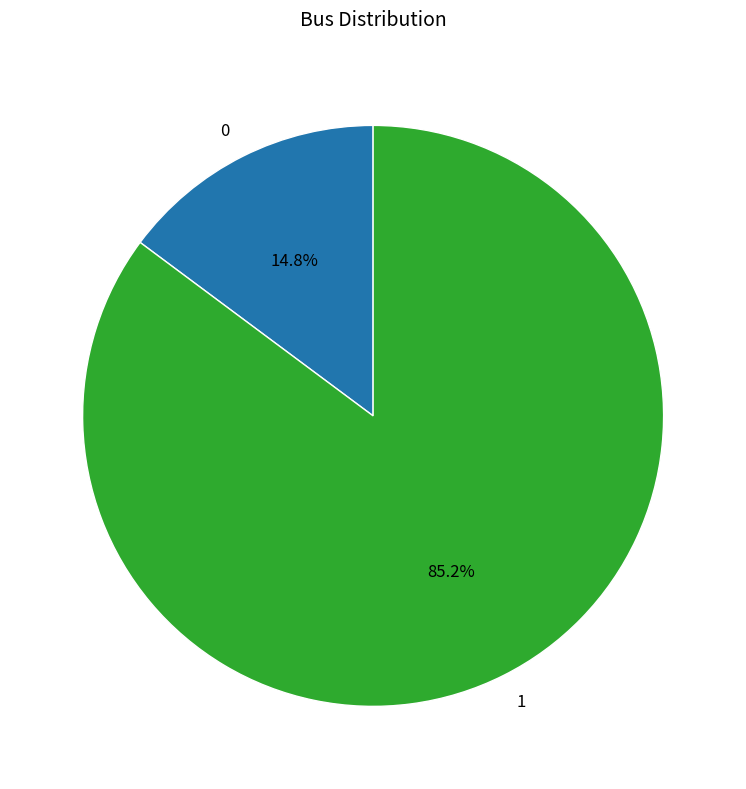

Does 0 represent more than half of the total?

No